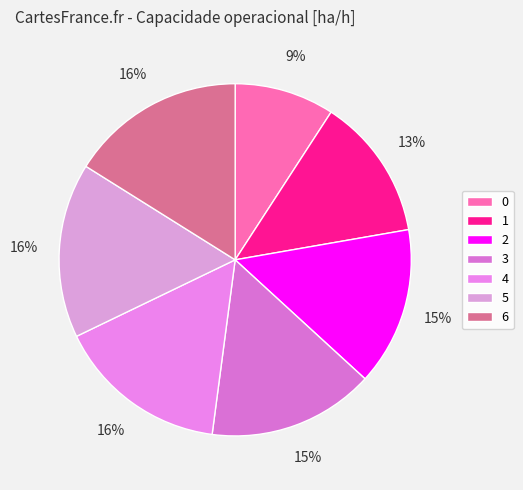

What percentage do 1 and 2 together represent?

27.6%